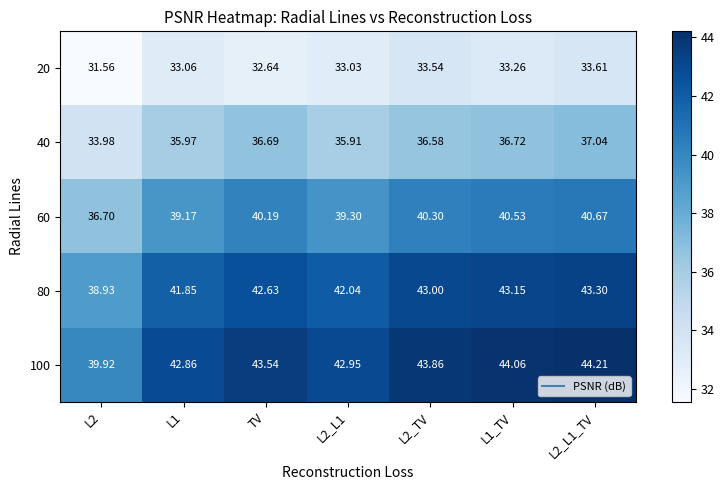

At which label does 60 first exceed 40?

TV